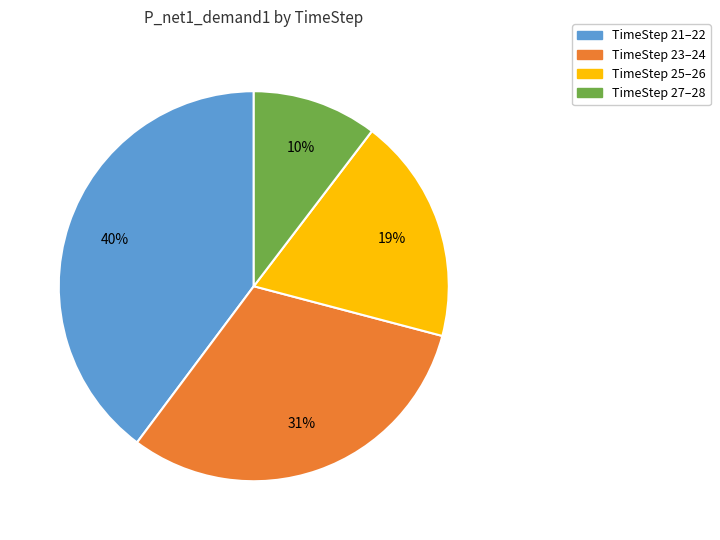

Count the number of slices in the pie.

4